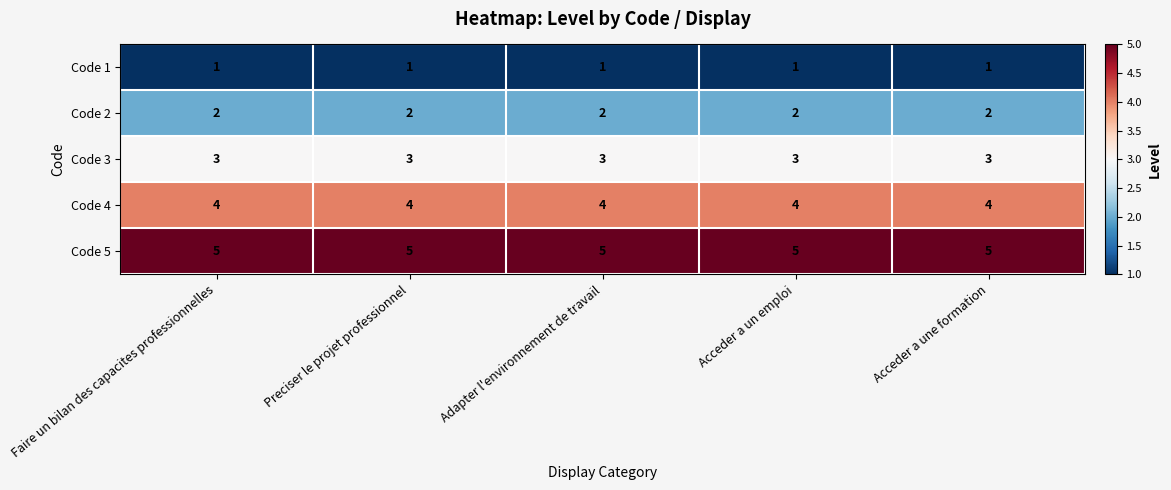

What is the total value across all series at Acceder a une formation?

15